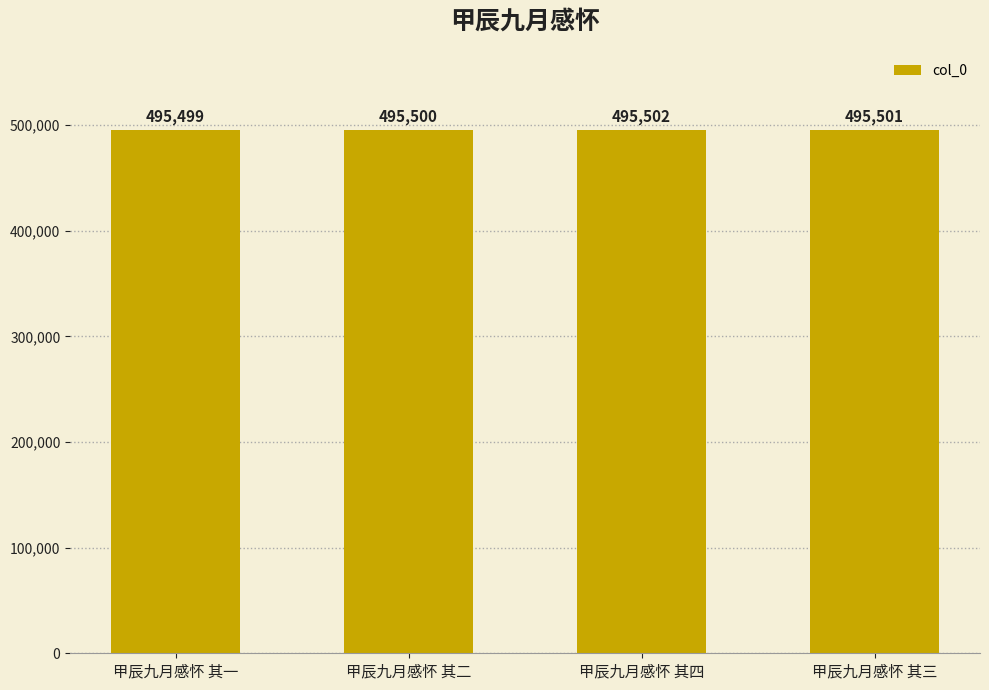

How many values are between 495500 and 495502?

3